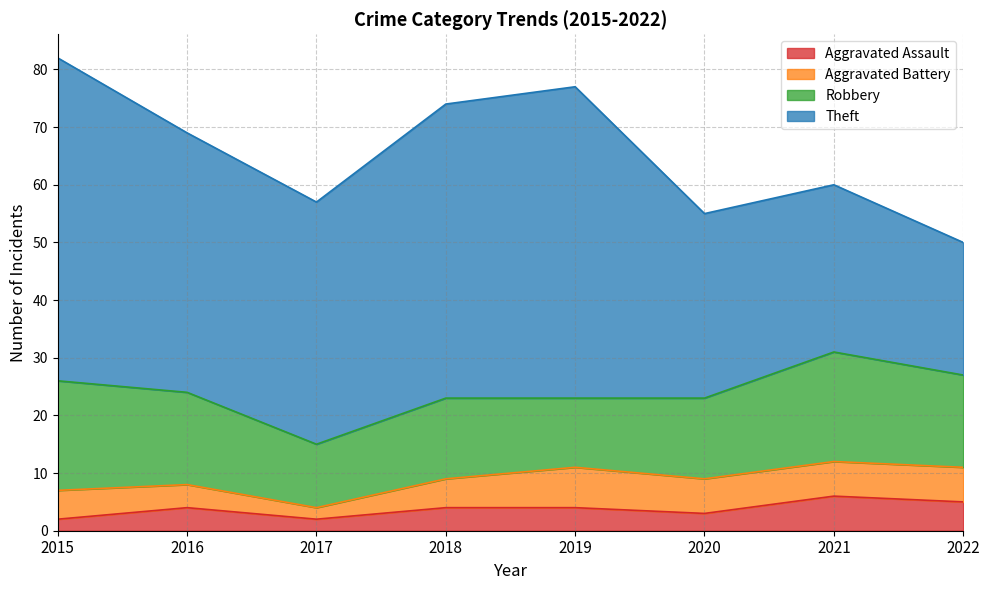

How many Robbery values are between 14 and 19?

6